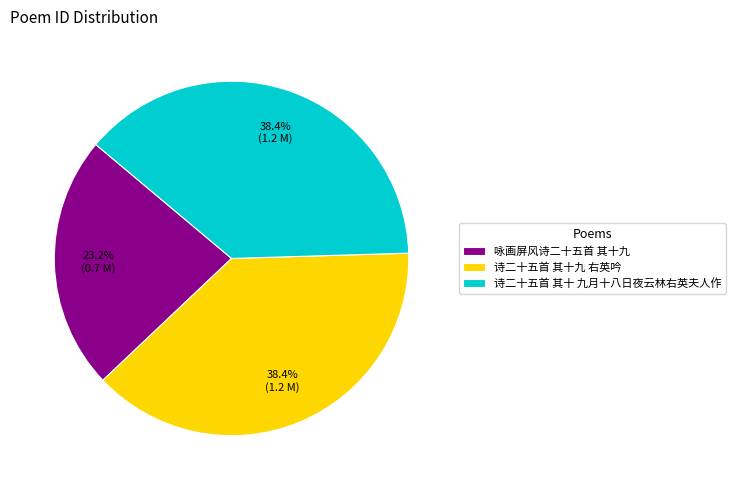

Which slice is the smallest?

咏画屏风诗二十五首 其十九